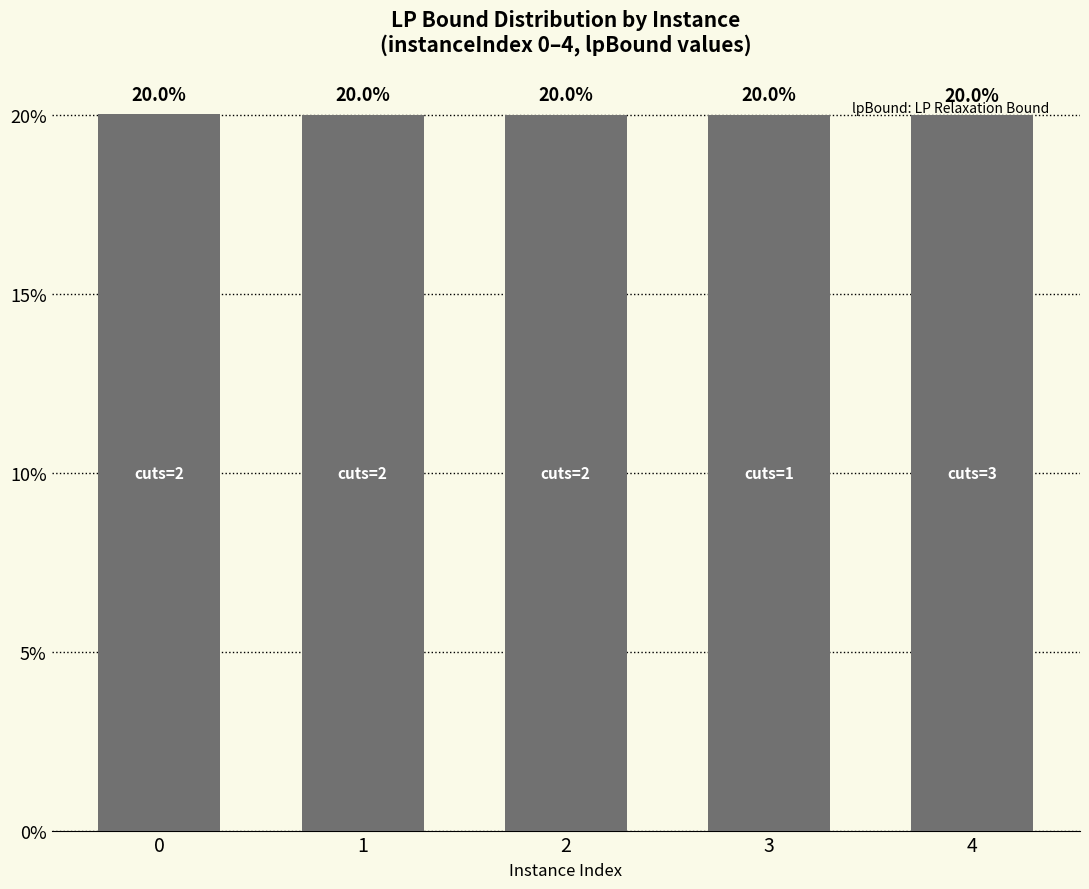

Which category has the lowest value across all series?

4